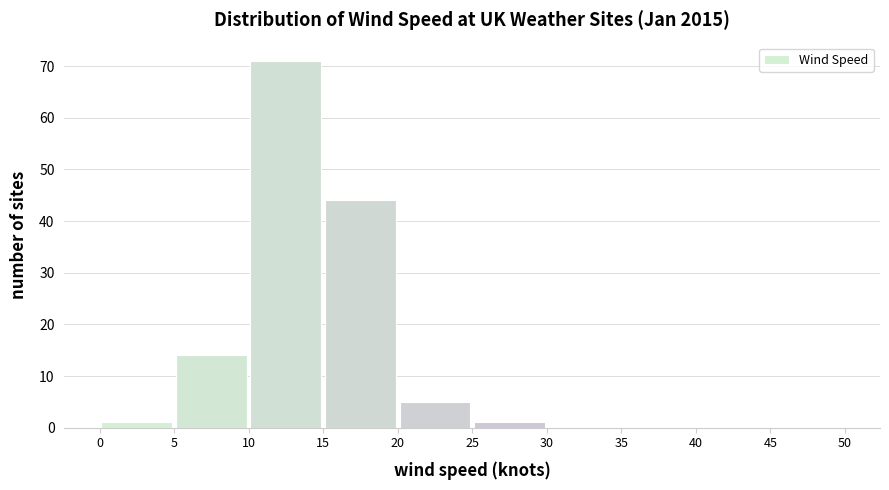

What is the height of the bar covering 10 to 15 on the x-axis? The values are not printed on the chart, so give them approximately, as read against the axis.

71